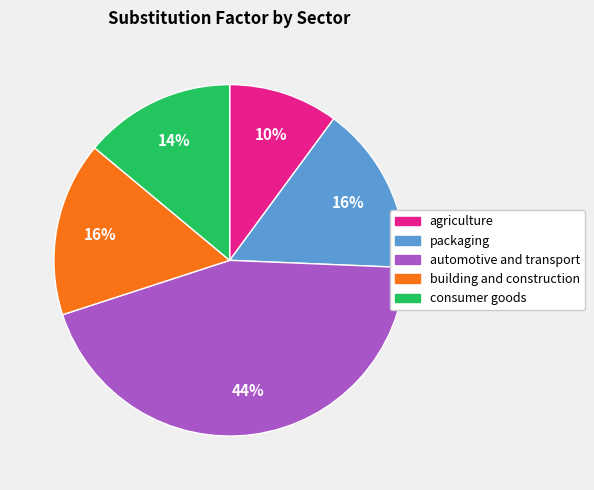

To the nearest percent, what is the difference between the largest and smallest slice percentages?

34%